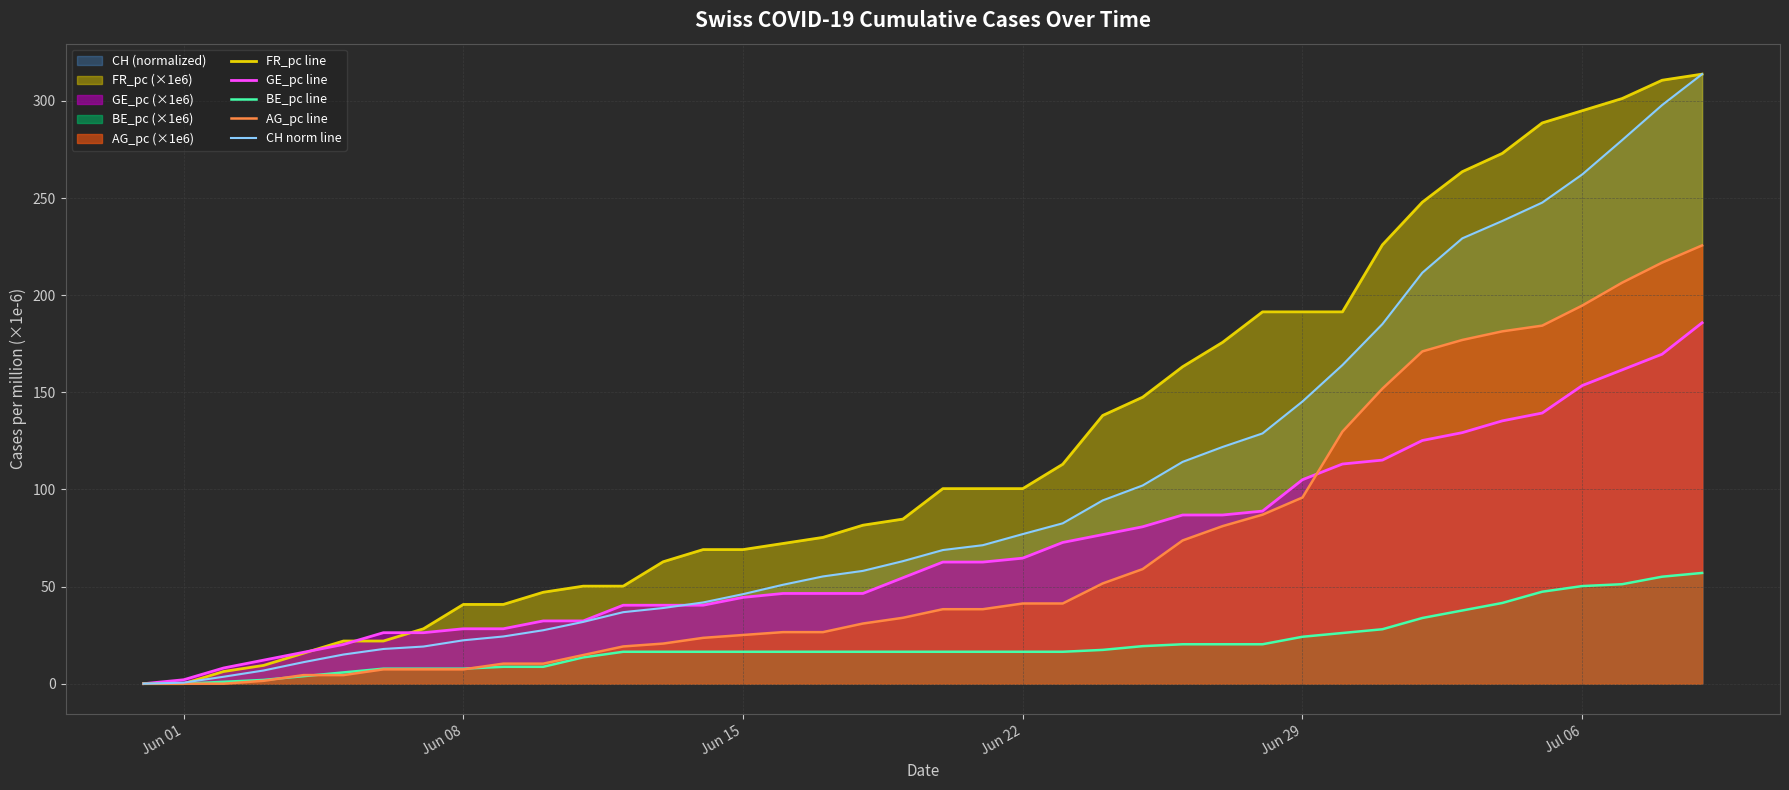

Is the value of AG_pc line at Jun 29 greater than the value of GE_pc line at Jun 22?

Yes